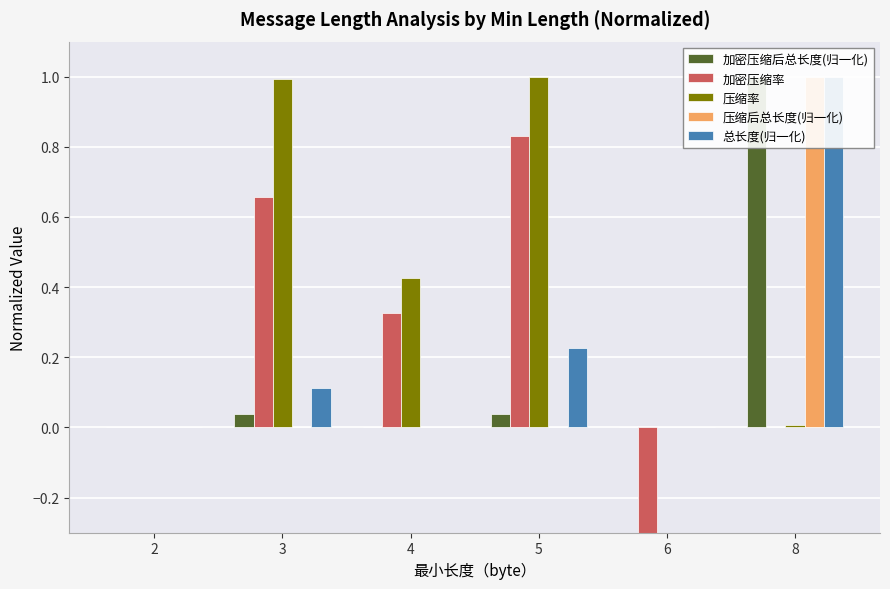

True or false: 加密压缩后总长度(归一化) has a value of 1.0 at 8.

True